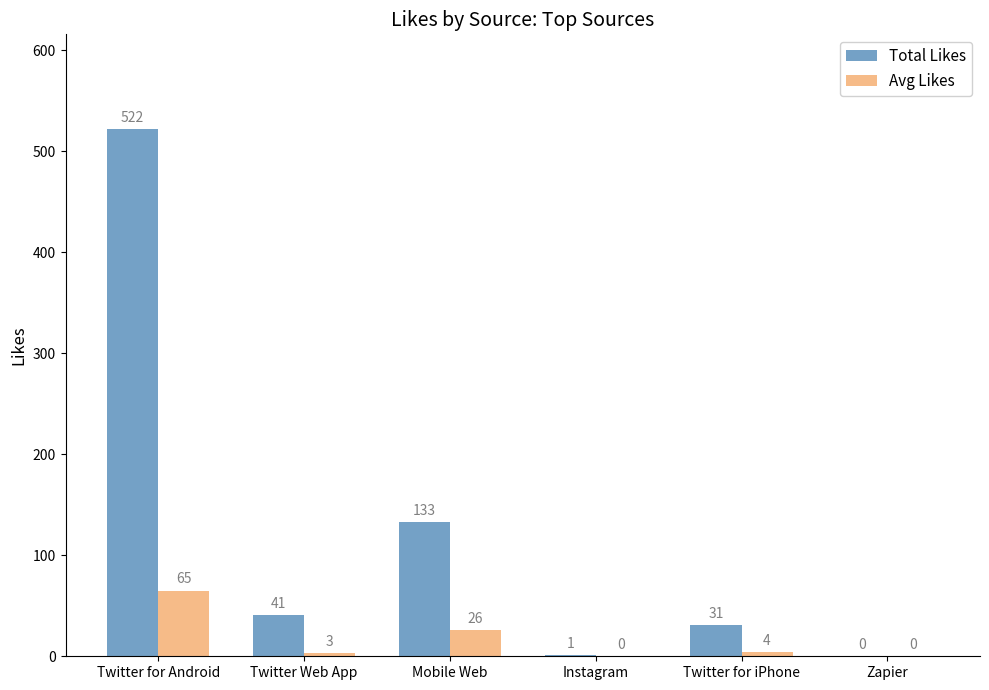

True or false: Total Likes has a value of 522 at Twitter for Android.

True